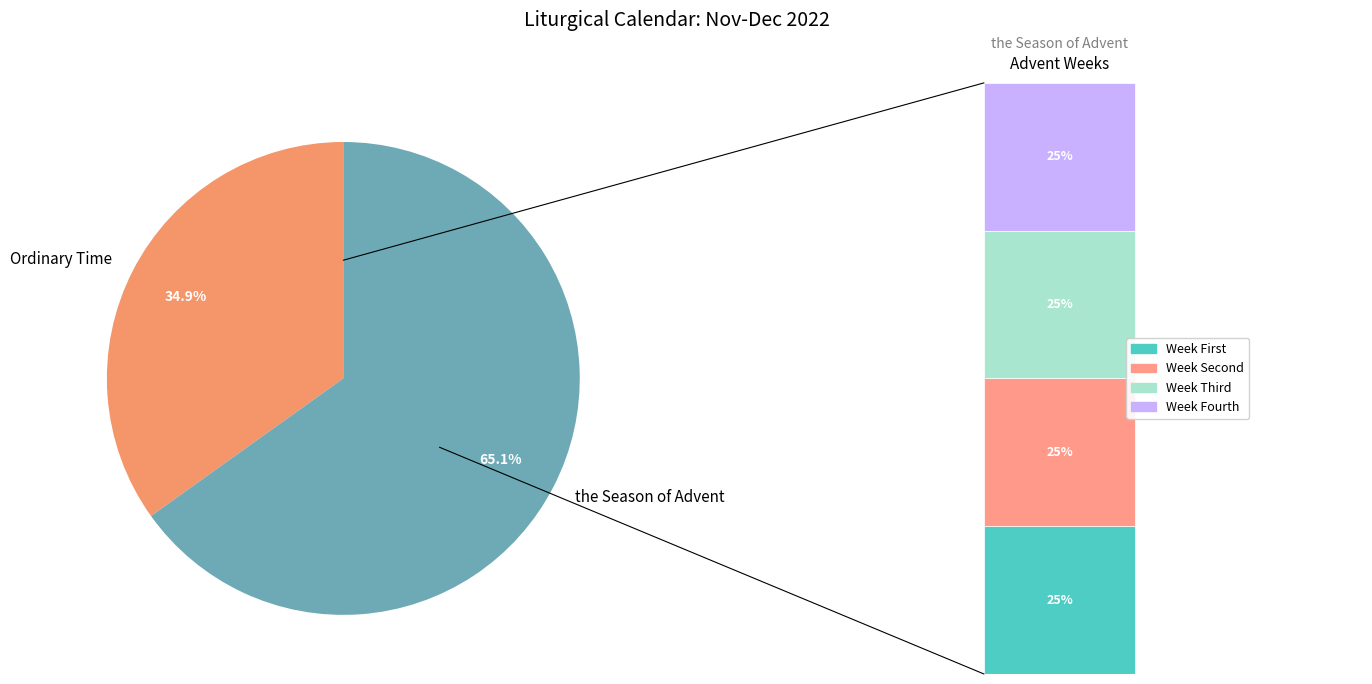

To the nearest percent, what is the difference between the largest and smallest slice percentages?

30%